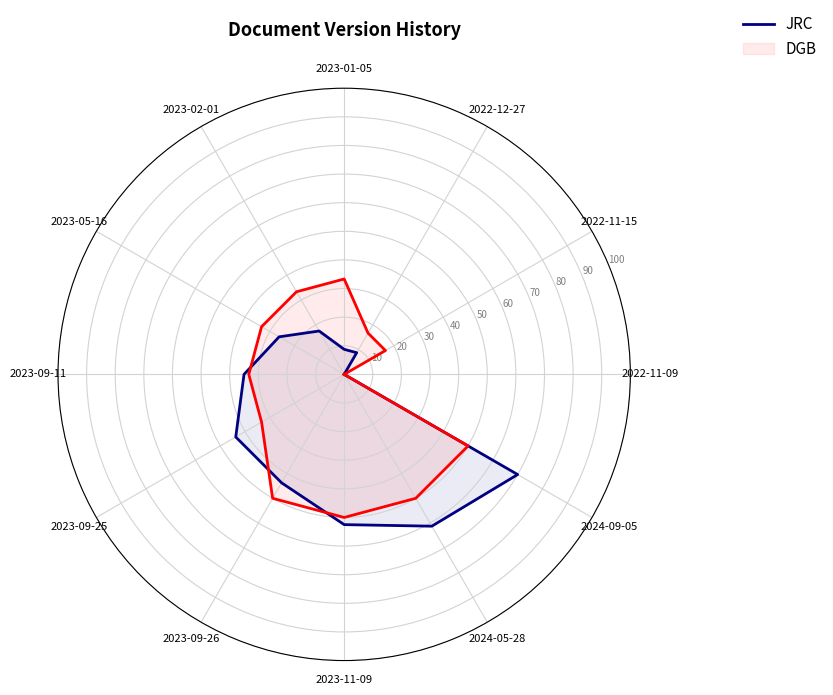

True or false: JRC has a value of 5.8 at 2023-01-05.

False